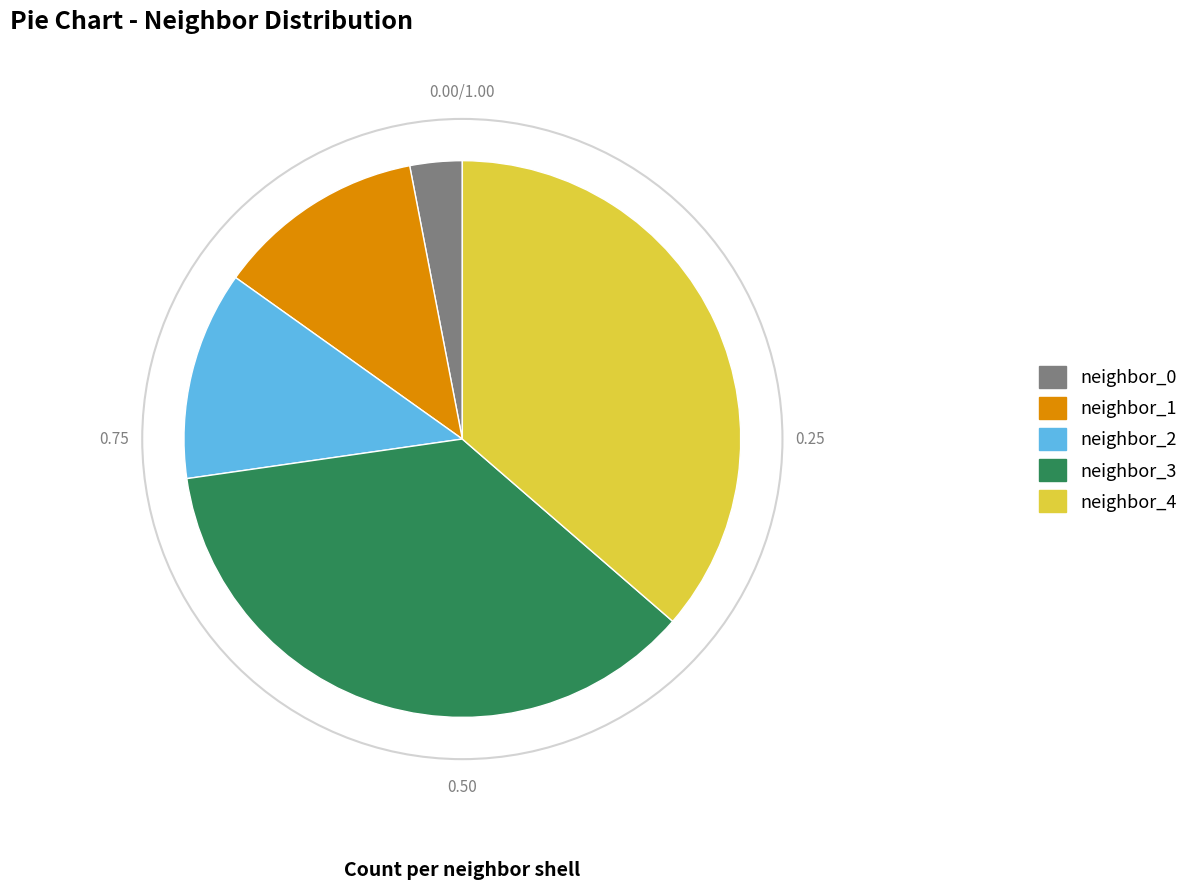

Approximately how many times larger is the value at neighbor_1 compared to neighbor_3?

0.3